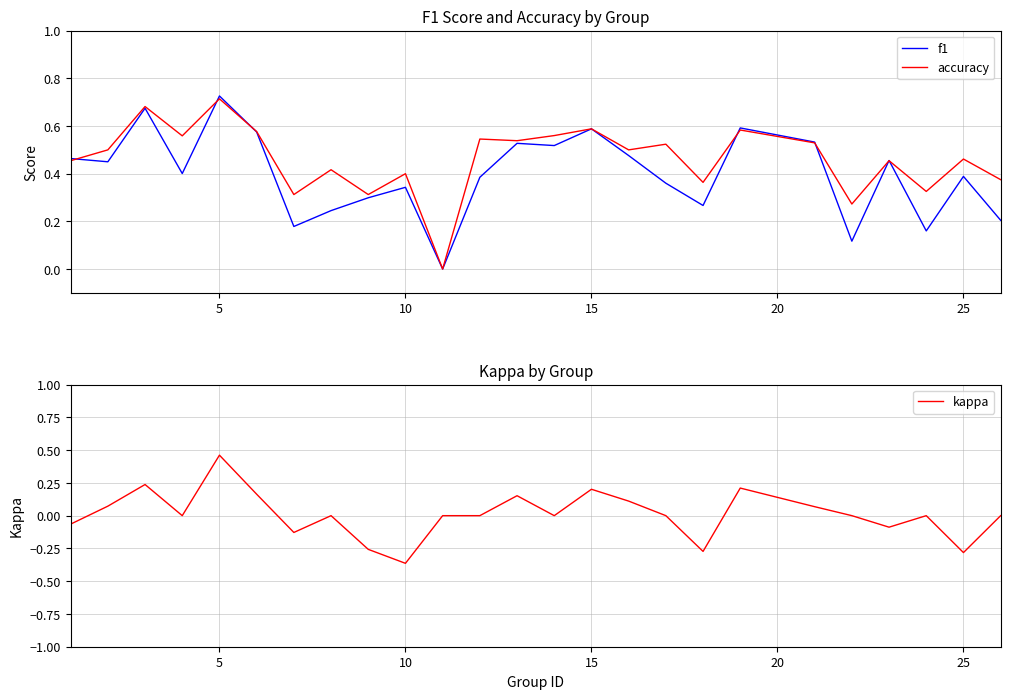

How many distinct data groups are displayed?

3